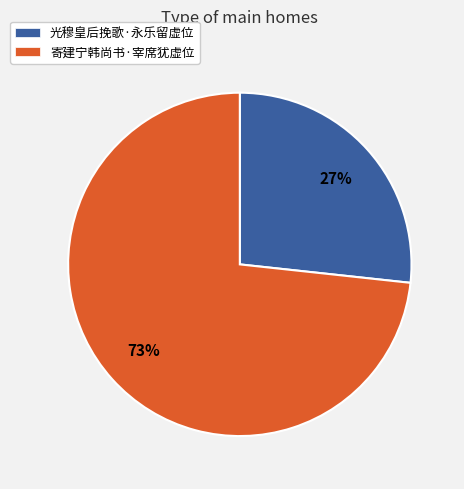

Which has a higher value, 寄建宁韩尚书·宰席犹虚位 or 光穆皇后挽歌·永乐留虚位?

寄建宁韩尚书·宰席犹虚位